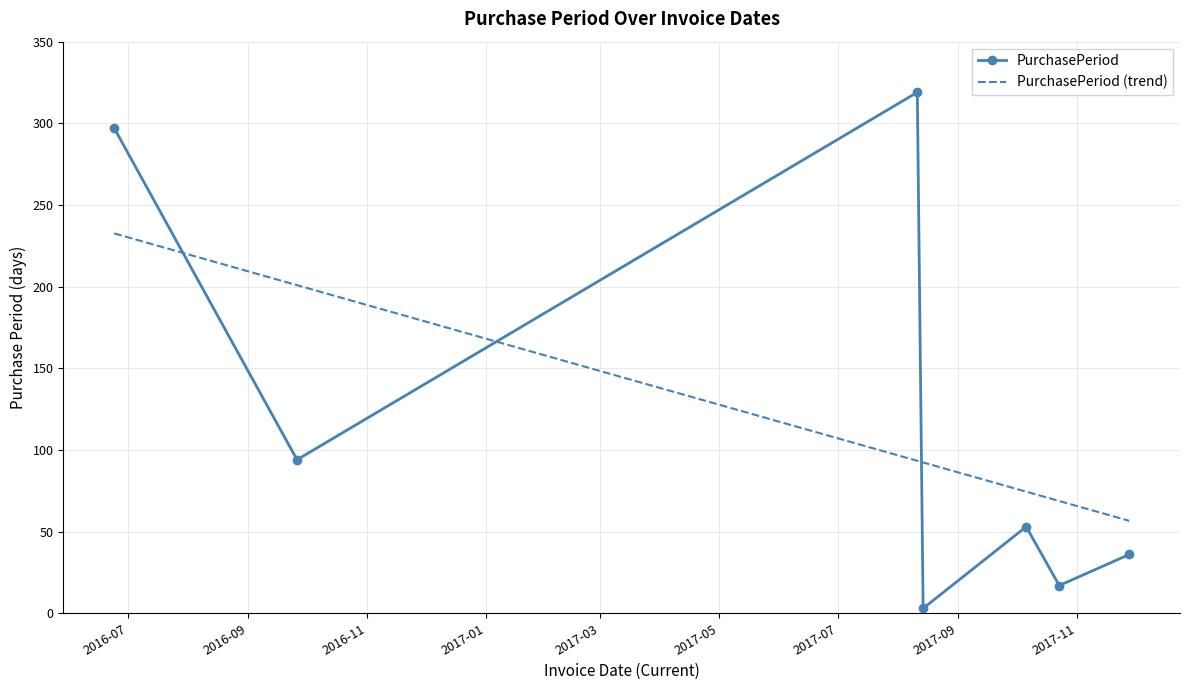

Between 2017-08-14 and 2016-09-26, which is larger?

2016-09-26